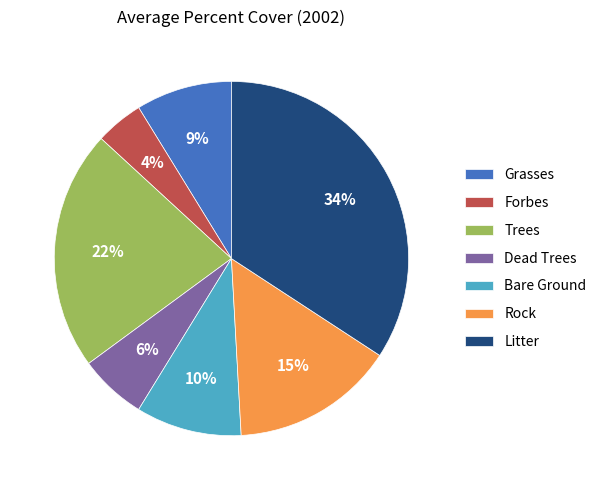

Which slice is the largest?

Litter